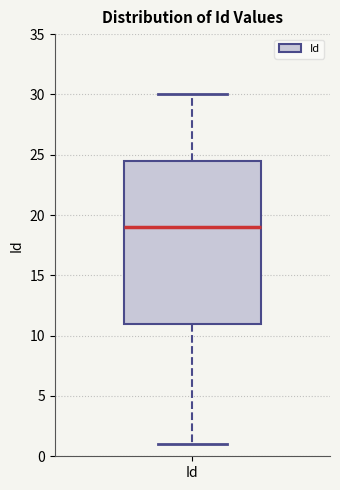

Read this box plot against the y-axis: the position of the median line, the range covered by the box, and the ends of both whiskers. The values are not printed on the chart, so give them approximately, as read against the axis.

median 19.0, box 11.0 to 24.5, whiskers 1.0 to 30.0